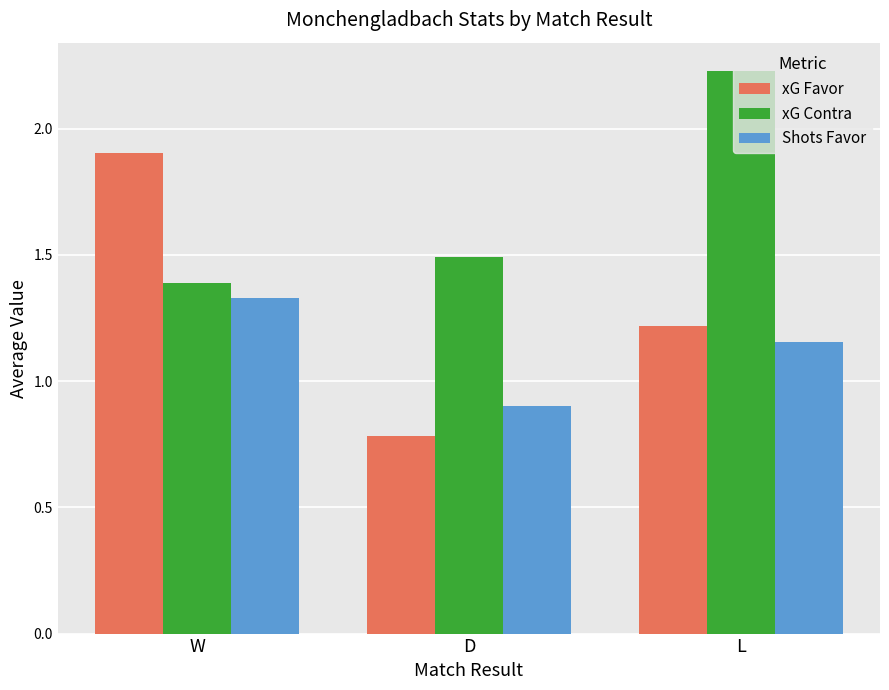

What are all the series names shown in the legend?

xG Favor, xG Contra, Shots Favor